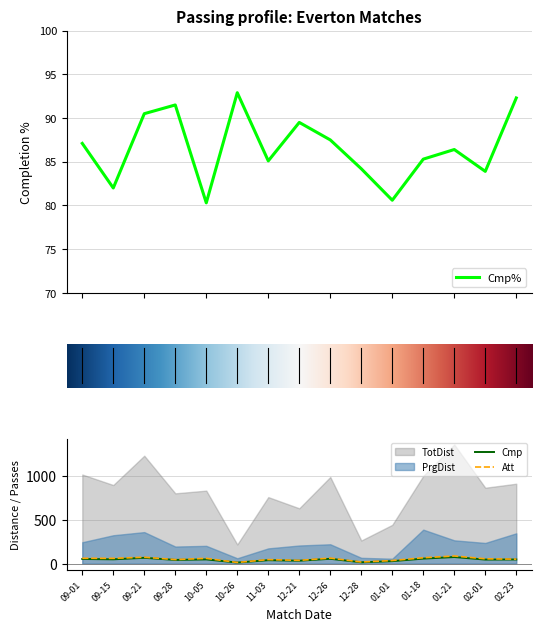

What is the maximum value for Att?

88